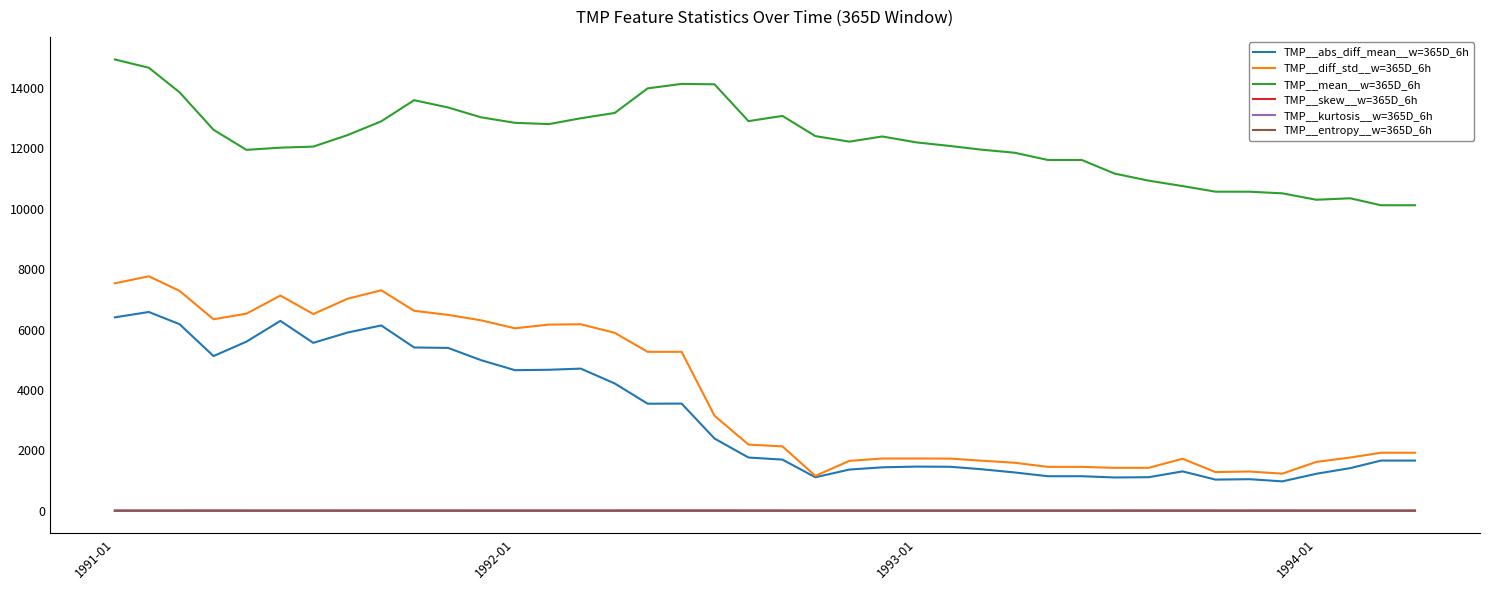

Which series ends up on top after the final intersection of TMP__kurtosis__w=365D_6h and TMP__skew__w=365D_6h?

TMP__skew__w=365D_6h